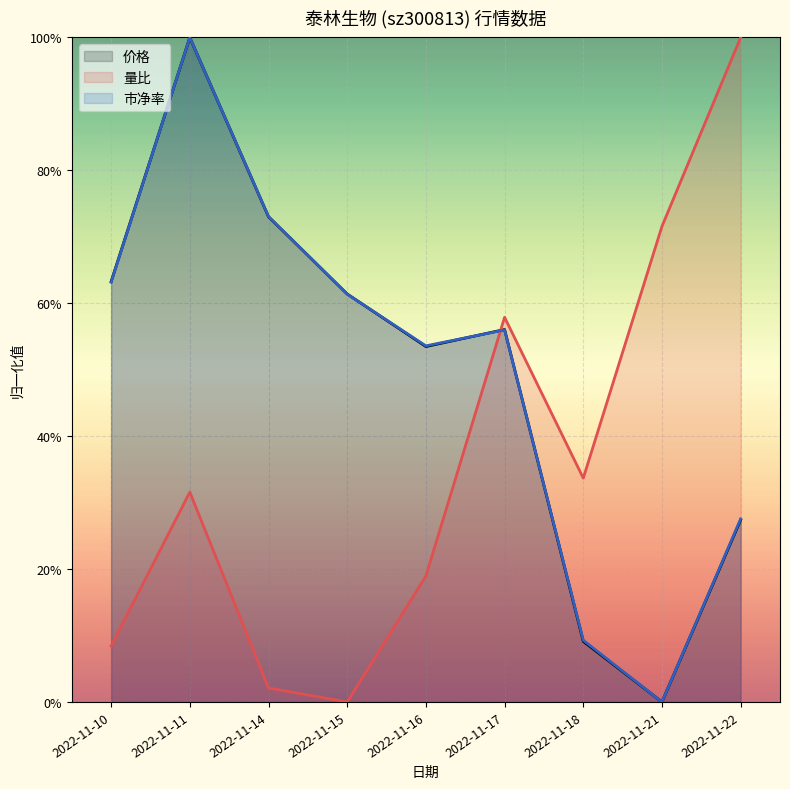

What is the spread (max minus min) of values at 2022-11-16?

0.3